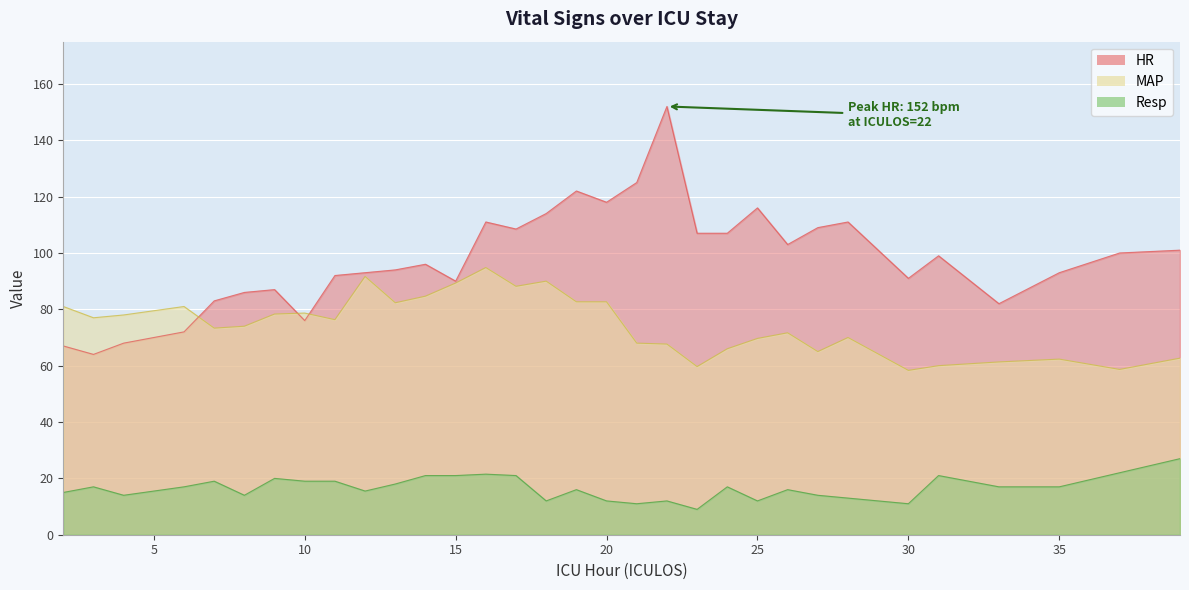

At which category does Resp reach its first local valley?

4